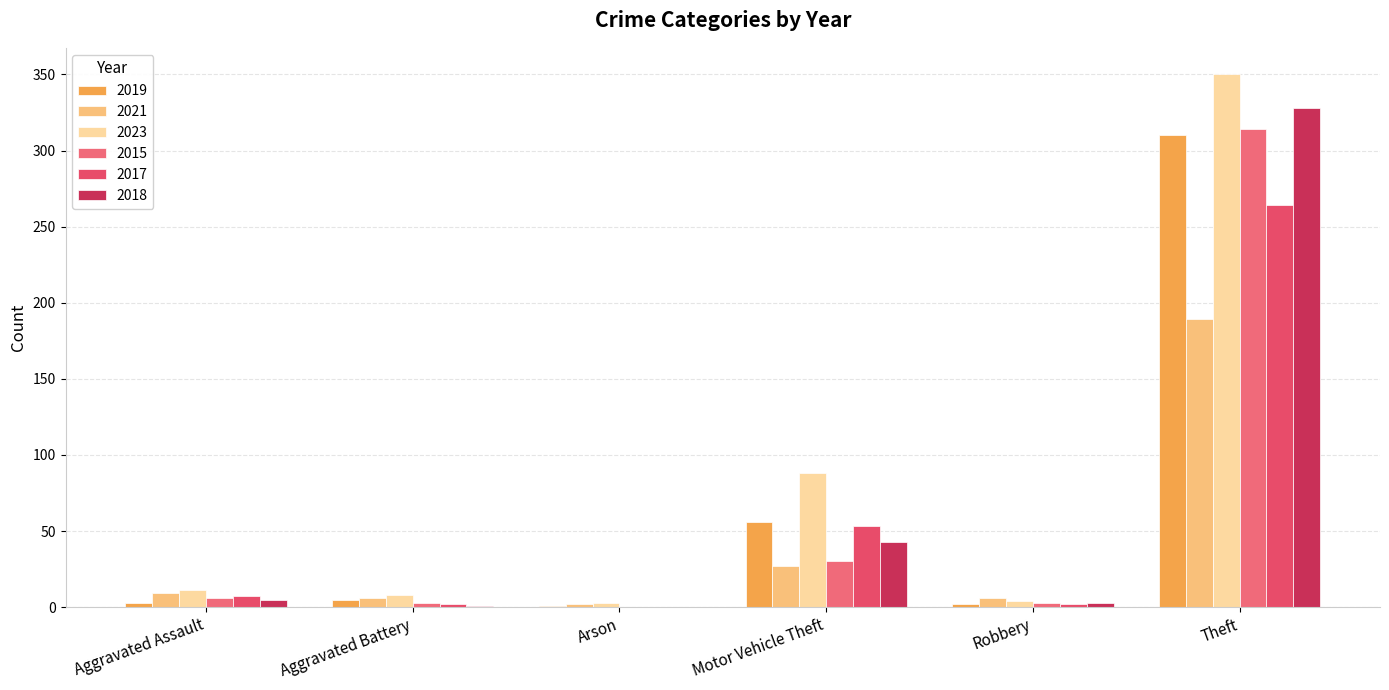

Is it true that 2017 equals 1 at Aggravated Battery?

False